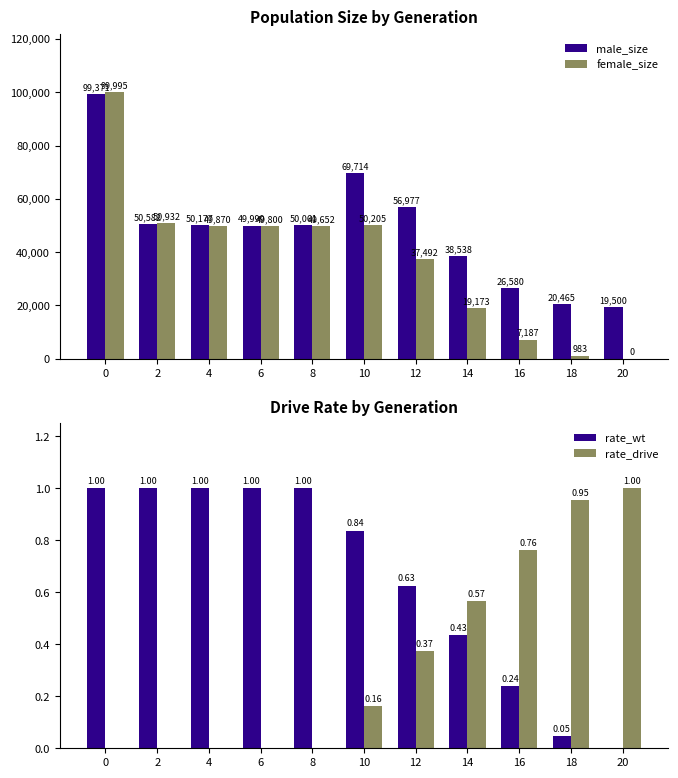

Between 16 and 8, which is larger?

8